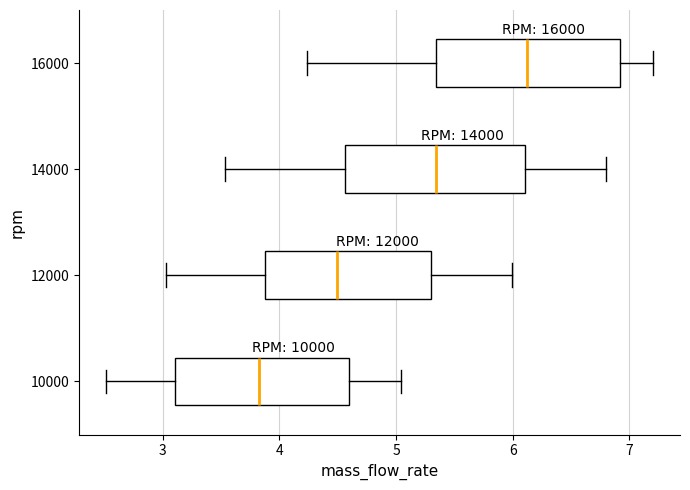

Reading bottom to top, transcribe this box plot: for each box, give where its median line is, the range the box spans, and where its two whiskers end, as read against the x-axis. The values are not printed on the chart, so give them approximately, as read against the axis.

10000: median 3.8, box 3.1 to 4.6, whiskers 2.5 to 5.0
12000: median 4.5, box 3.9 to 5.3, whiskers 3.0 to 6.0
14000: median 5.3, box 4.6 to 6.1, whiskers 3.5 to 6.8
16000: median 6.1, box 5.3 to 6.9, whiskers 4.2 to 7.2